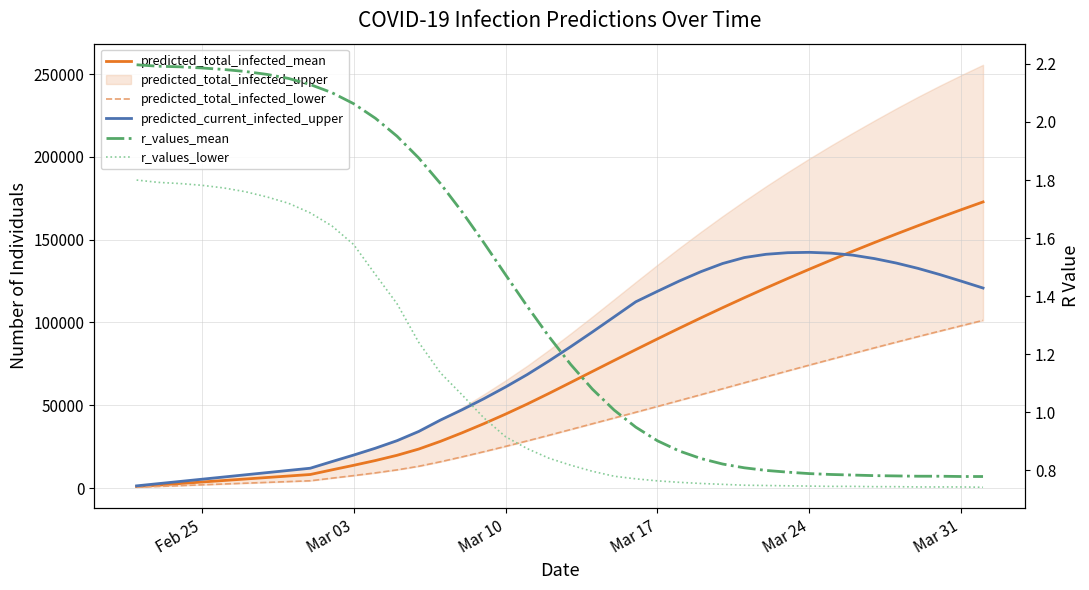

True or false: predicted_total_infected_mean has more than 1 points higher than both neighbors.

False